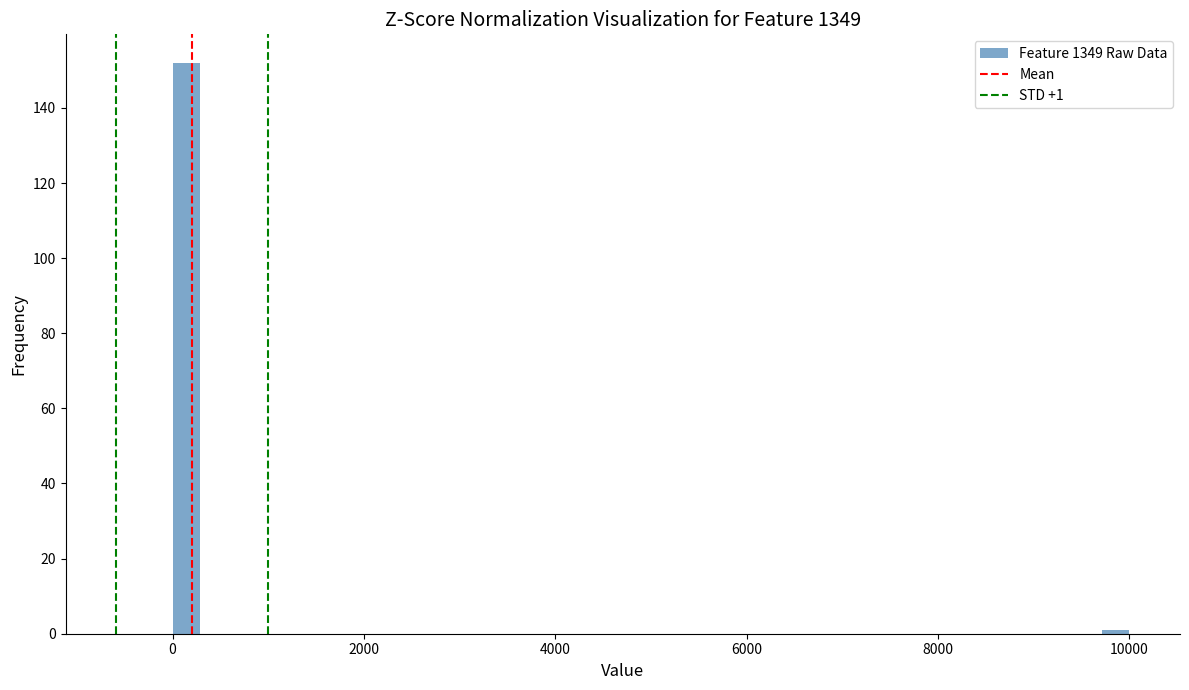

Read against the x-axis, roughly where is the centre of the tallest bar?

200